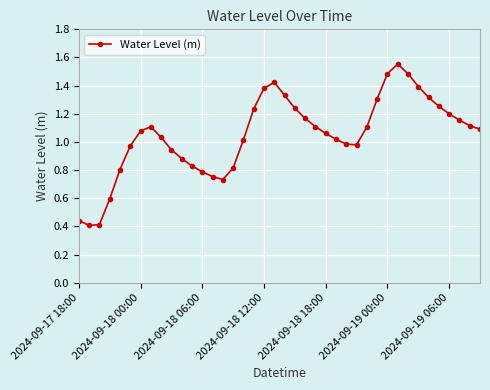

True or false: there are more than 0 points higher than both neighbors.

True